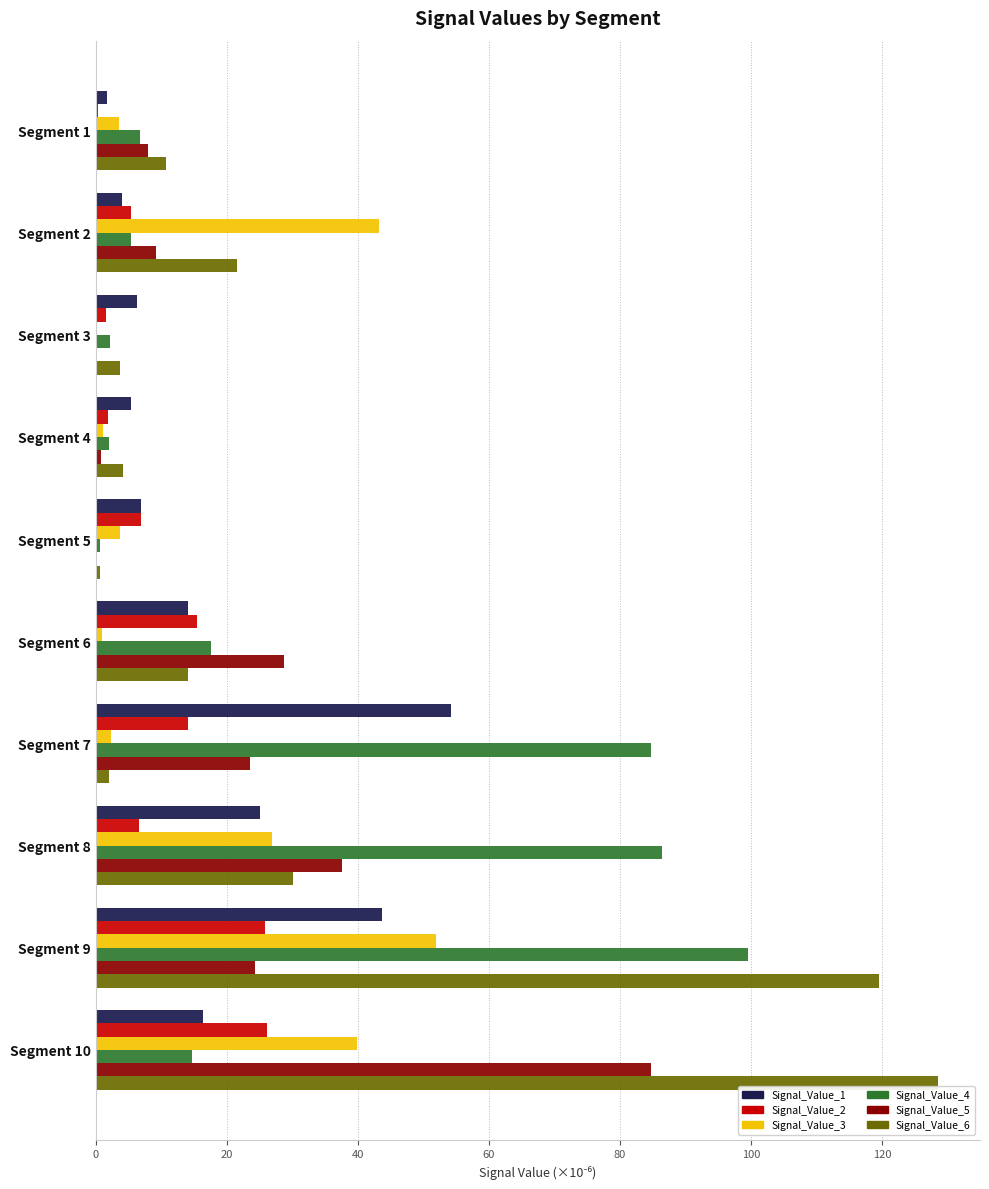

Is the value of Signal_Value_1 at Segment 7 greater than the value of Signal_Value_2 at Segment 5?

Yes